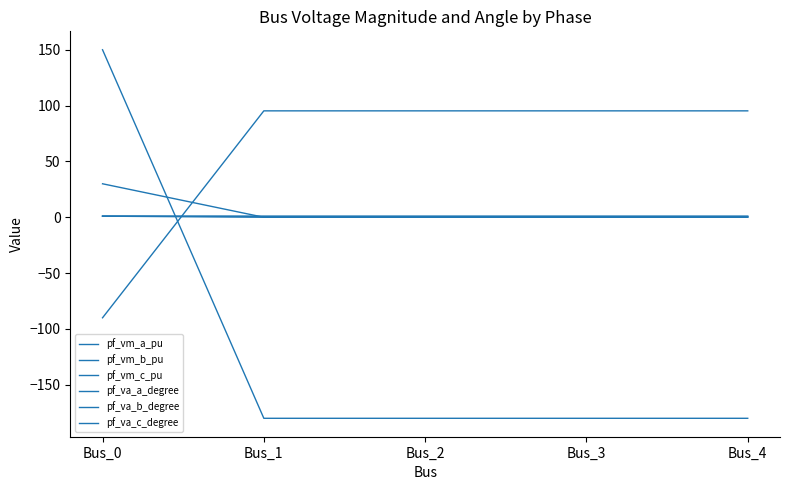

Which series has the largest total across all categories?

pf_va_b_degree